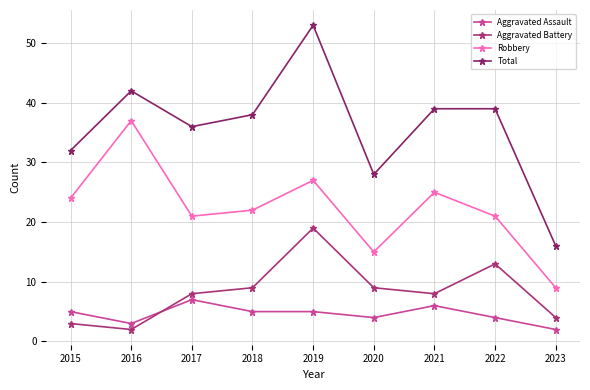

True or false: Total has more than 1 points higher than both neighbors.

True